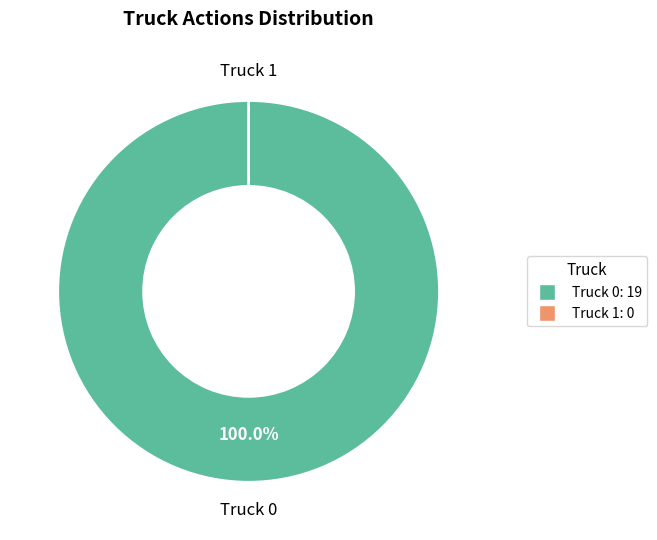

Which slice is the smallest?

Truck 1